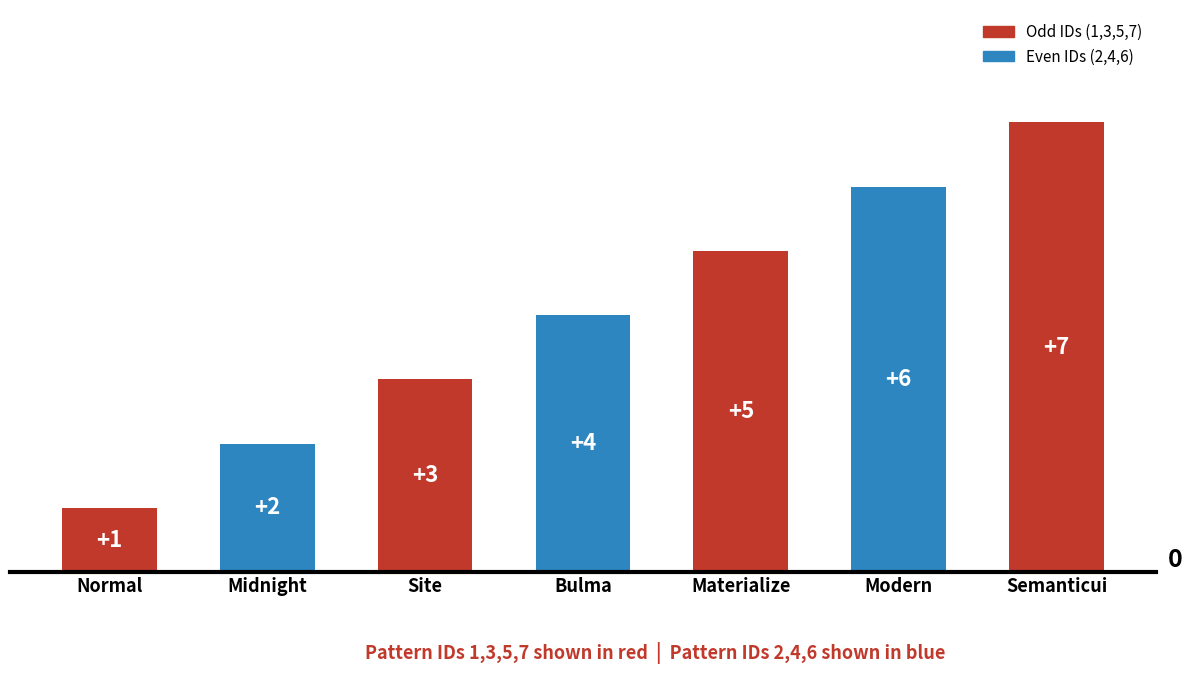

How many bars are there in total?

7